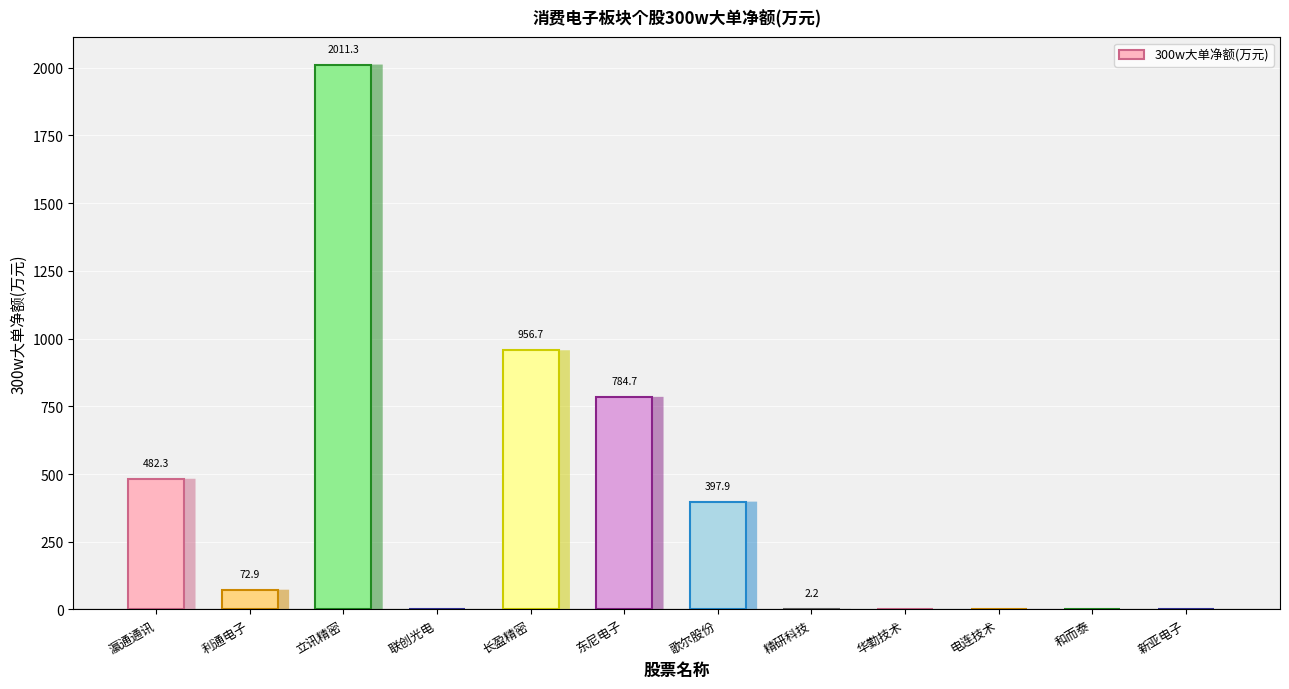

Is it true that the value at 新亚电子 is 0.0?

True